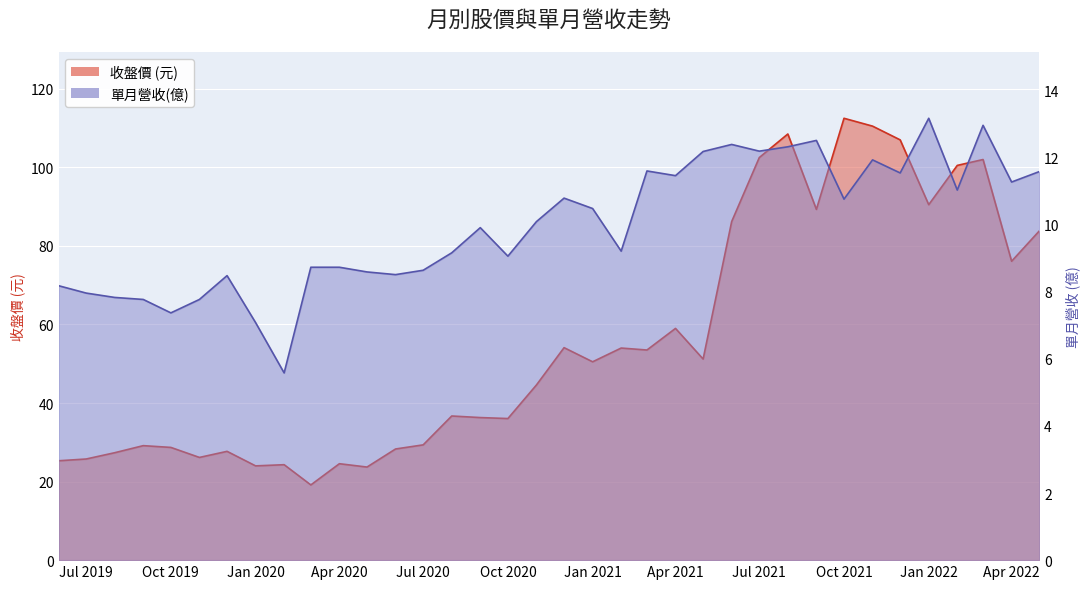

What is the sum of all 單月營收(億) values?

358.8